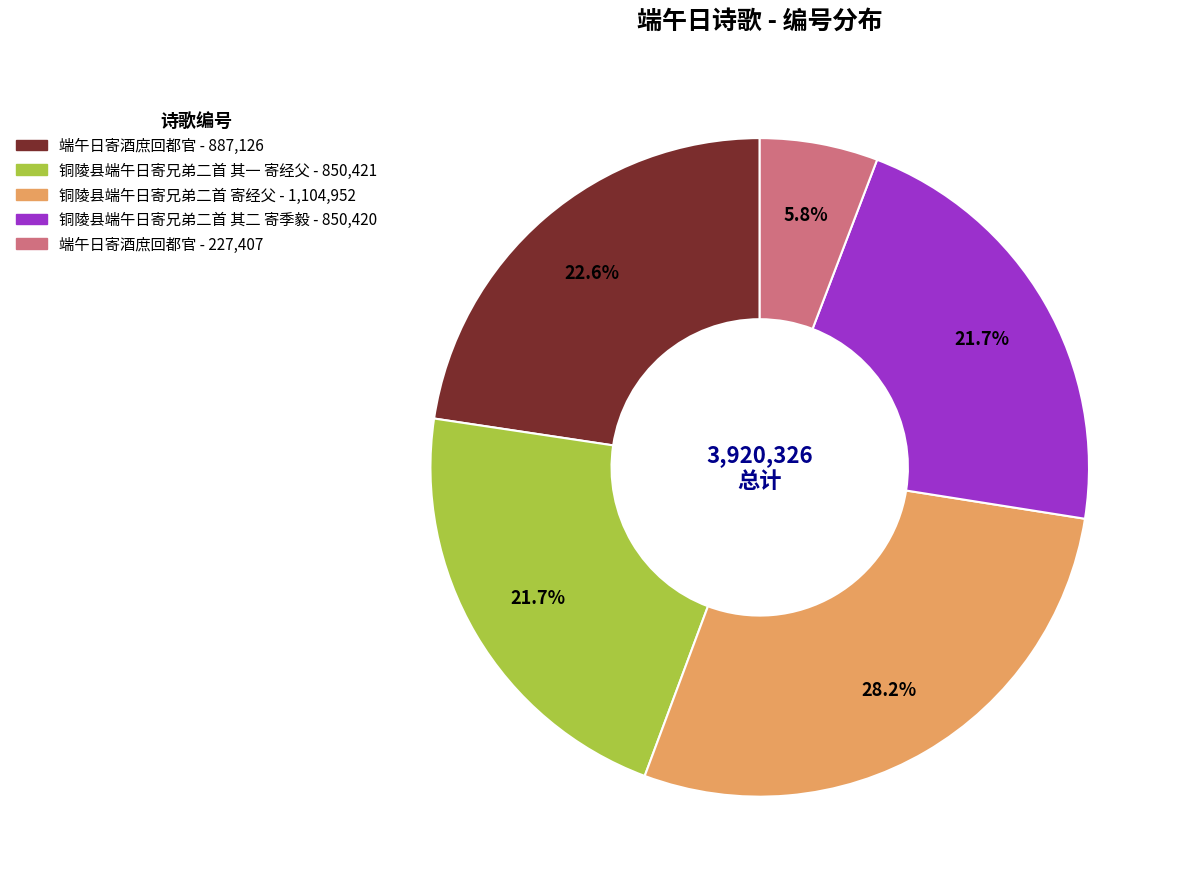

Does any single category account for the majority?

No